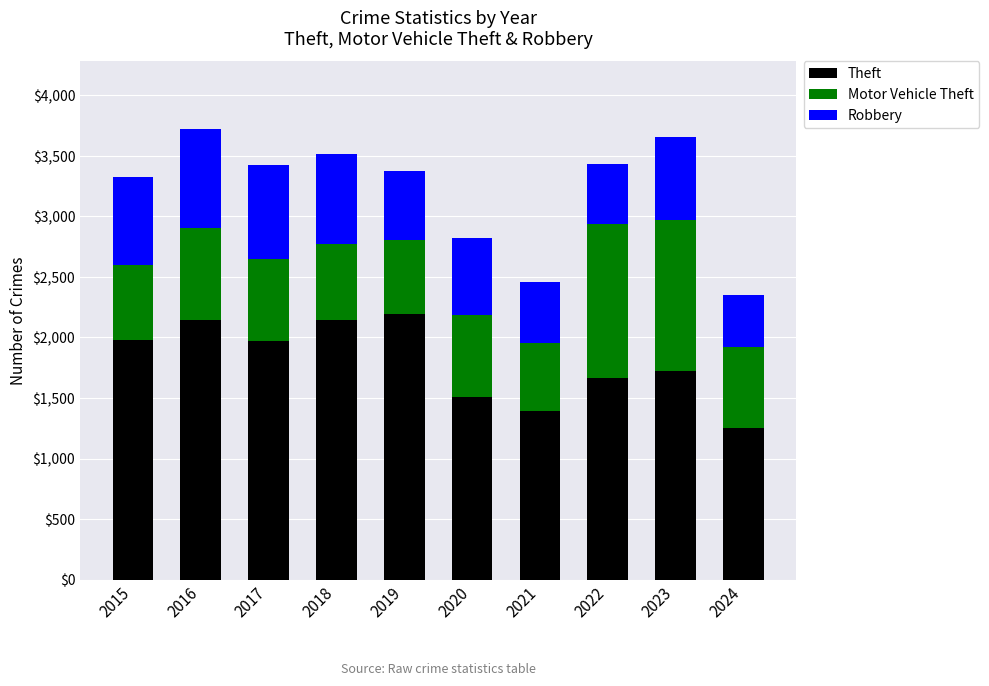

Does the chart contain any negative values?

No